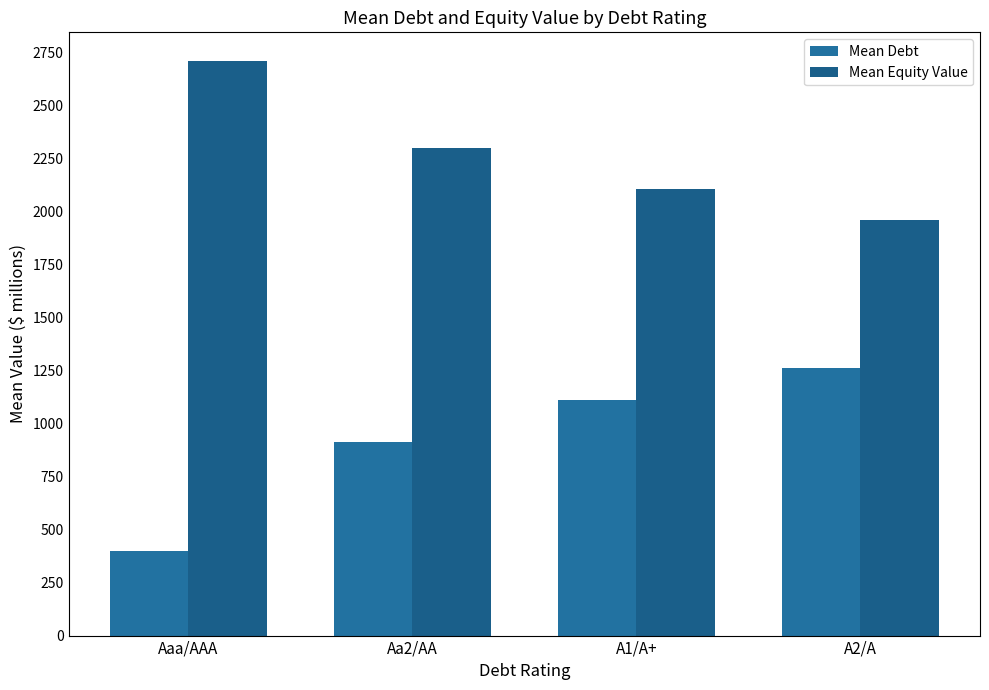

What is the difference between the Mean Debt values at A2/A and Aaa/AAA?

863.0